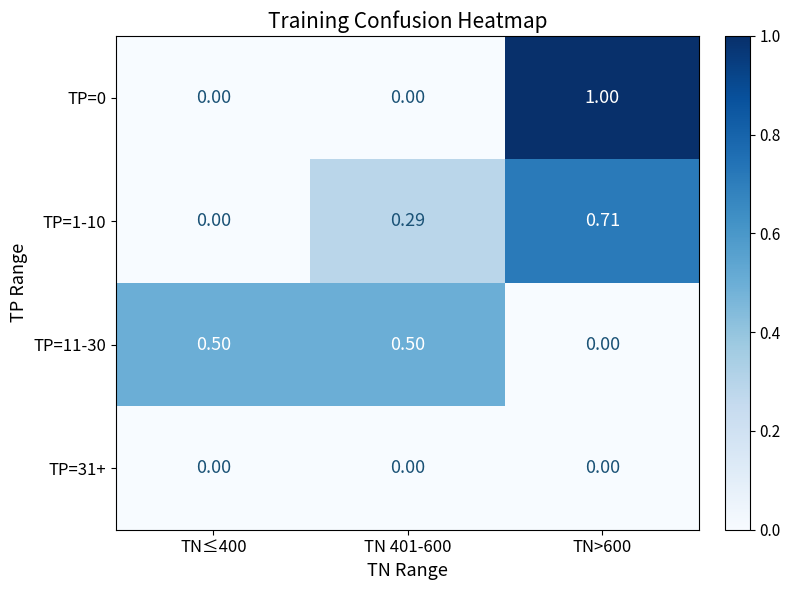

Is the value of TP=11-30 at TN≤400 greater than the value of TP=31+ at TN≤400?

Yes